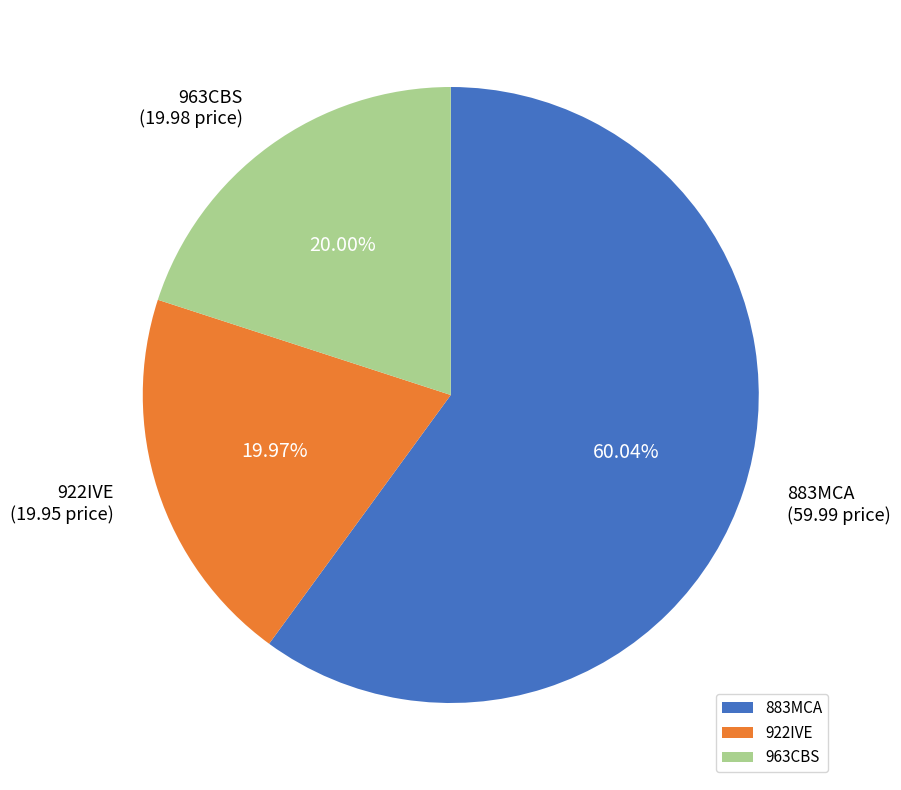

What is the largest slice in the pie chart?

883MCA